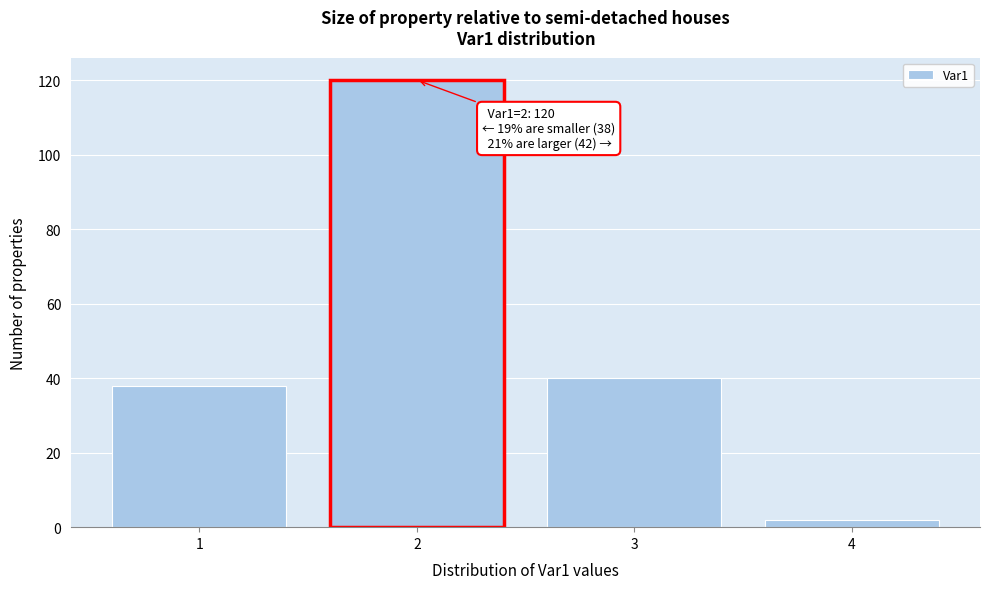

Reading left to right, list all the values displayed in this chart.

38	120	40	2